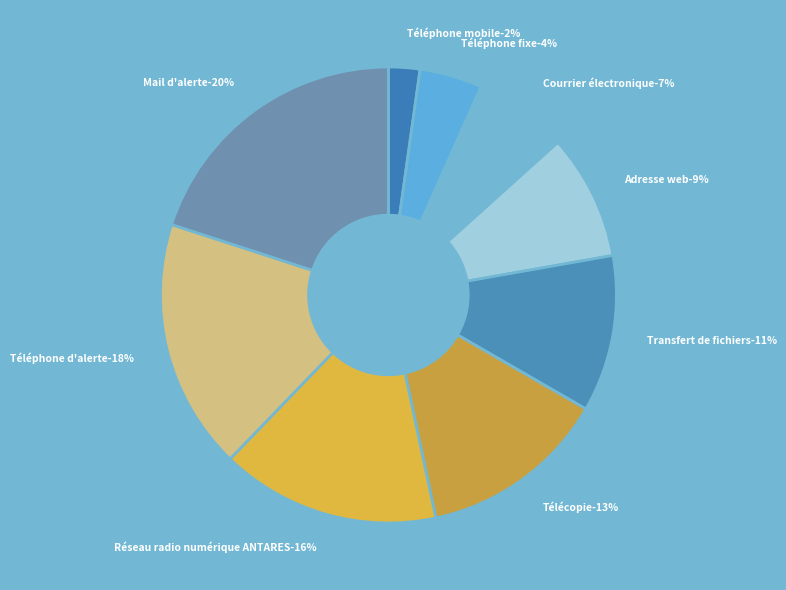

The Téléphone fixe slice represents 4% of the pie. True or false?

True